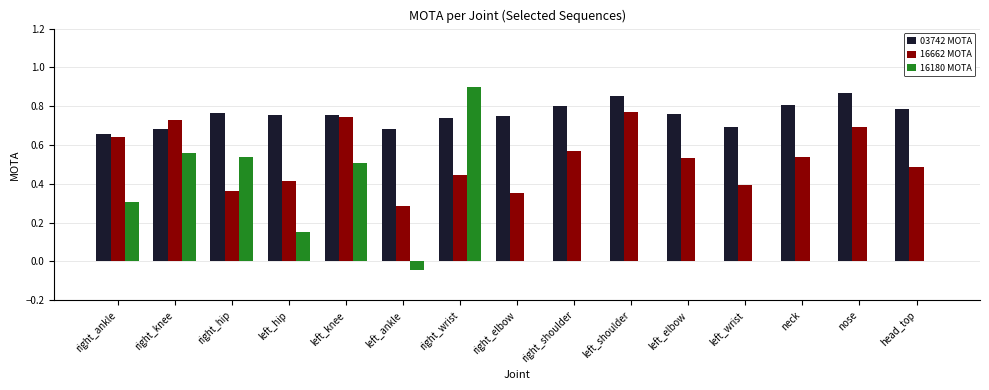

What is the sum of all 03742 MOTA values?

11.3